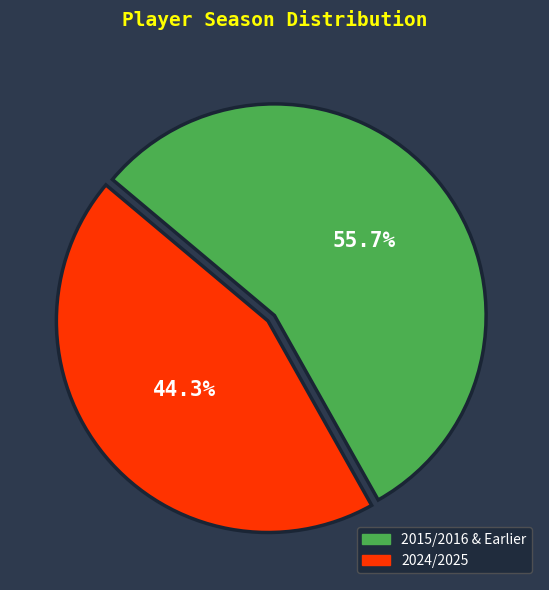

Between 2015/2016 & Earlier and 2024/2025, which is larger?

2015/2016 & Earlier